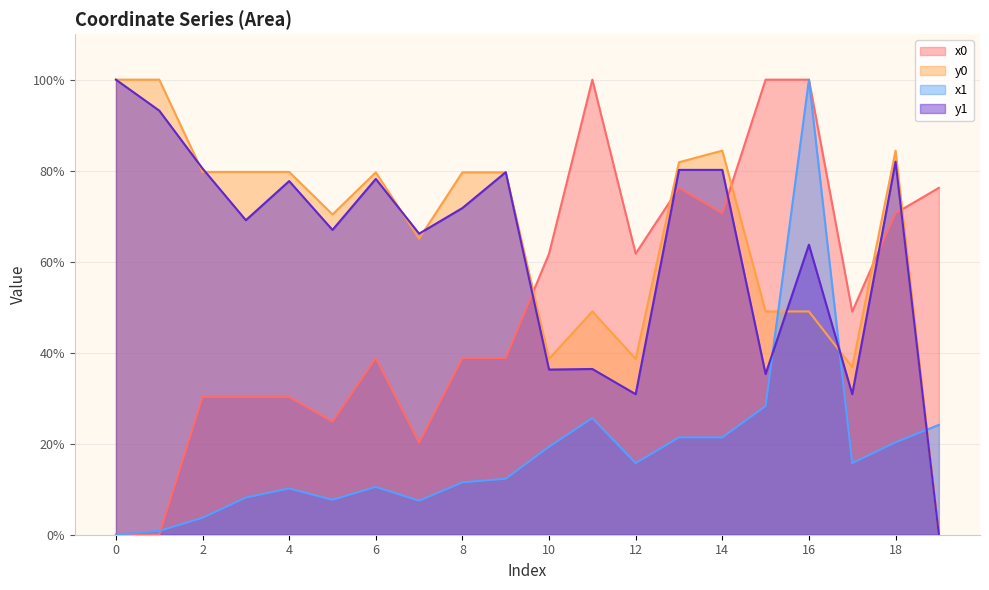

What is the sum of the y1 values at 19 and 13?

80.2